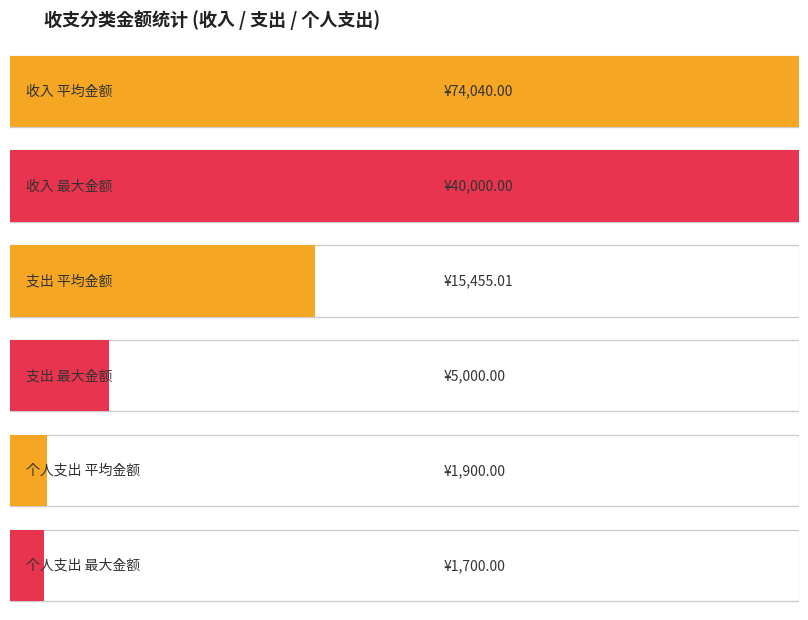

Which series has the largest total across all categories?

金额